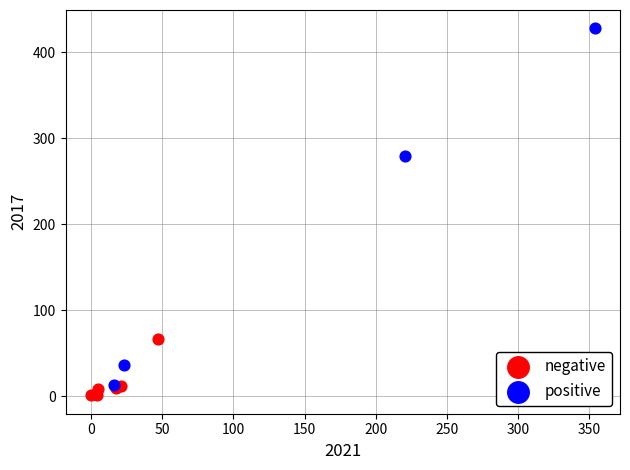

Which series contains the lowest Y value?

negative